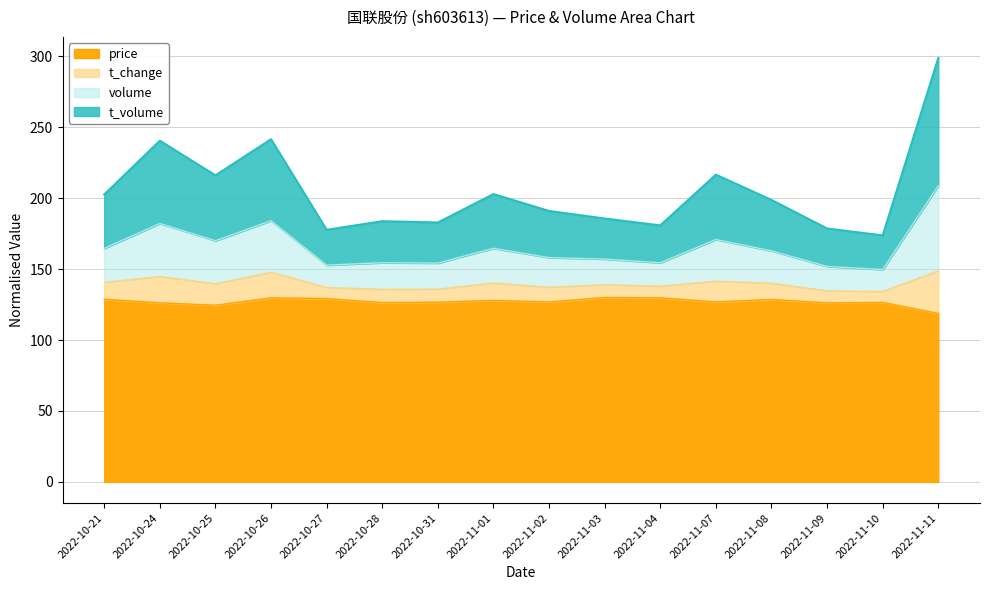

What is the value of the volume point at the 16th from the left?

208.8